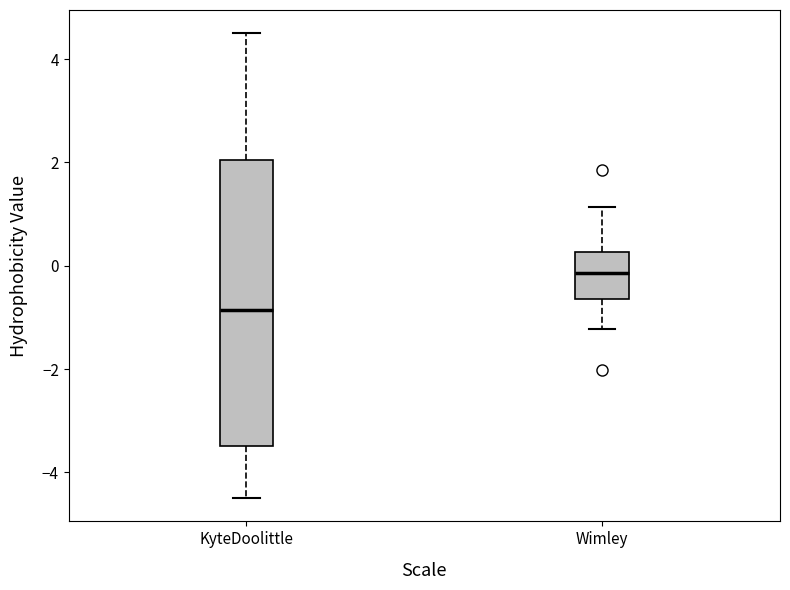

Where is the upper edge of the box for KyteDoolittle on the y-axis? The values are not printed on the chart, so give them approximately, as read against the axis.

2.0